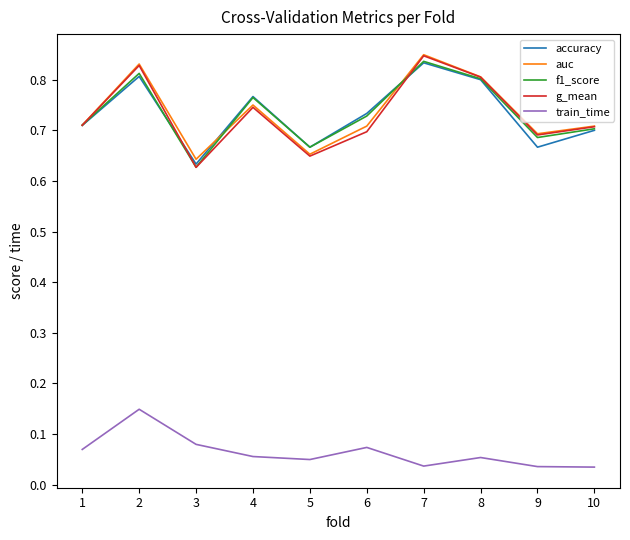

The f1_score series shows 1.1 at 1. True or false?

False